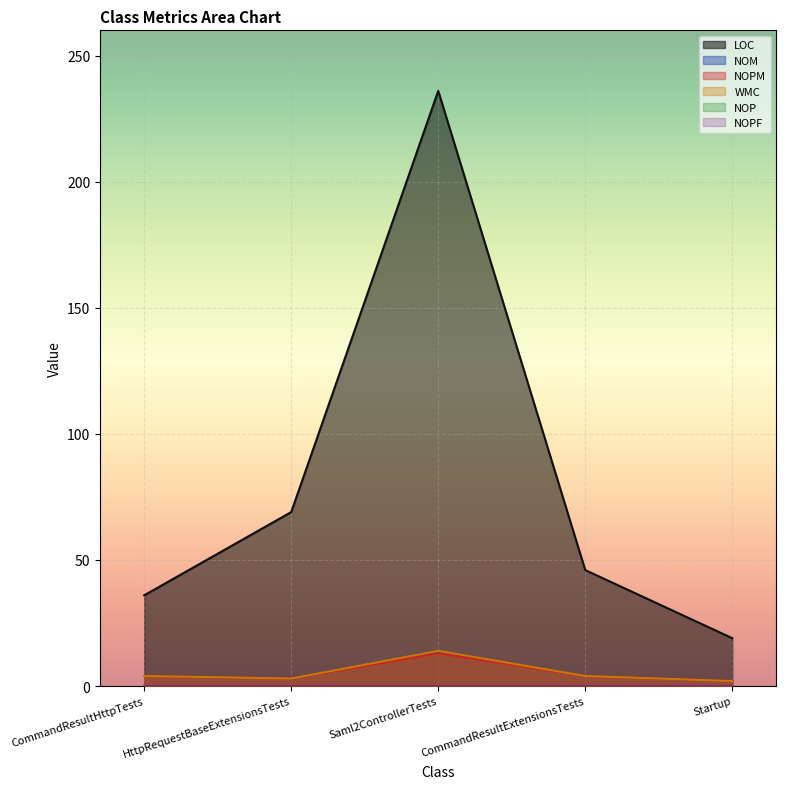

What is the average value of the LOC series?

81